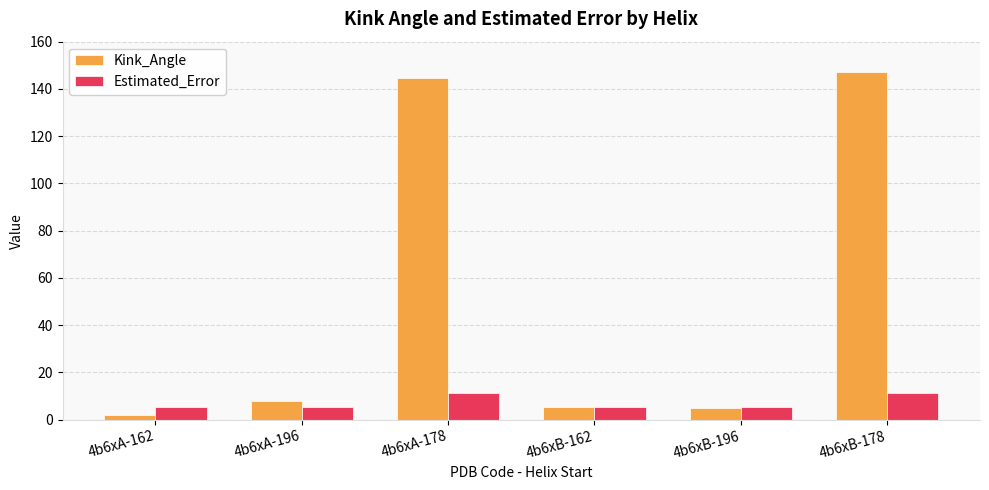

What position from the right is 4b6xB-162?

3